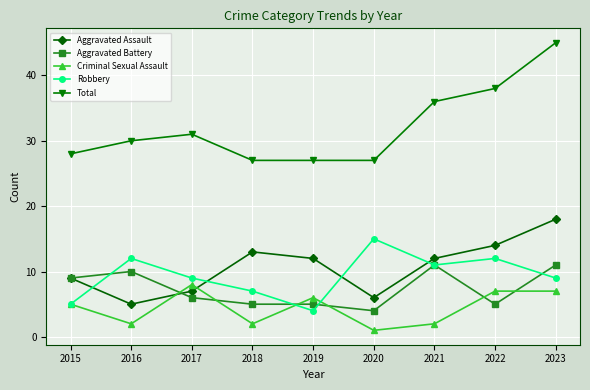

At which label is Total closest to 36?

2021